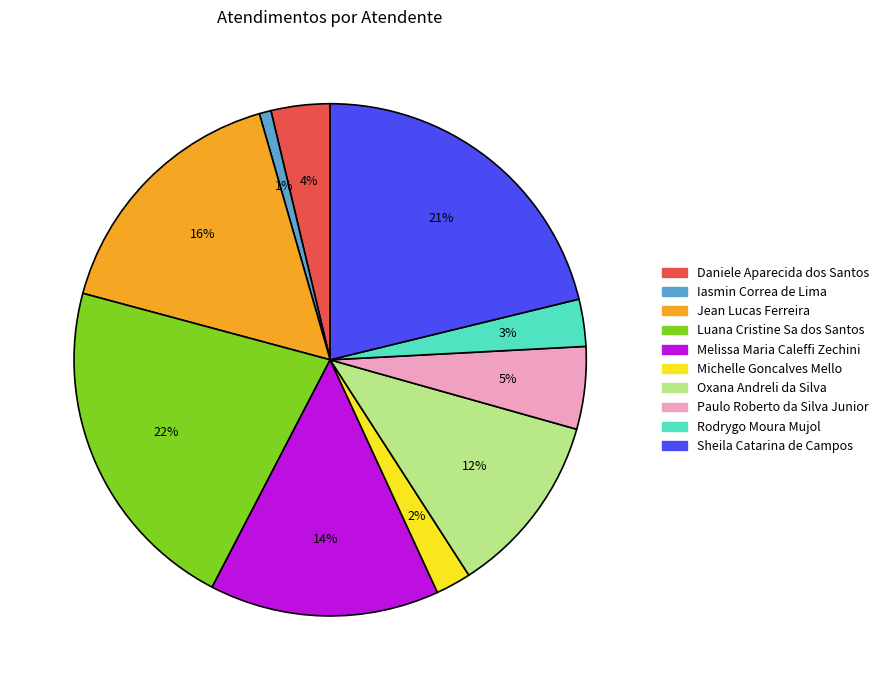

Count the number of slices in the pie.

10